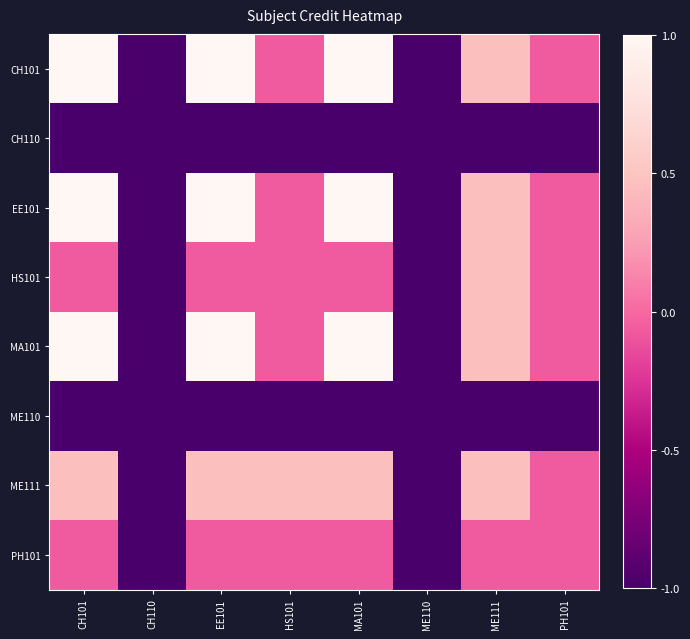

Reading right to left, list all the values displayed in this chart.

CH101: PH101=-0.1	ME111=0.5	ME110=-1.0	MA101=1.0	HS101=-0.1	EE101=1.0	CH110=-1.0	CH101=1.0
CH110: PH101=-1.0	ME111=-1.0	ME110=-1.0	MA101=-1.0	HS101=-1.0	EE101=-1.0	CH110=-1.0	CH101=-1.0
EE101: PH101=-0.1	ME111=0.5	ME110=-1.0	MA101=1.0	HS101=-0.1	EE101=1.0	CH110=-1.0	CH101=1.0
HS101: PH101=-0.1	ME111=0.5	ME110=-1.0	MA101=-0.1	HS101=-0.1	EE101=-0.1	CH110=-1.0	CH101=-0.1
MA101: PH101=-0.1	ME111=0.5	ME110=-1.0	MA101=1.0	HS101=-0.1	EE101=1.0	CH110=-1.0	CH101=1.0
ME110: PH101=-1.0	ME111=-1.0	ME110=-1.0	MA101=-1.0	HS101=-1.0	EE101=-1.0	CH110=-1.0	CH101=-1.0
ME111: PH101=-0.1	ME111=0.5	ME110=-1.0	MA101=0.5	HS101=0.5	EE101=0.5	CH110=-1.0	CH101=0.5
PH101: PH101=-0.1	ME111=-0.1	ME110=-1.0	MA101=-0.1	HS101=-0.1	EE101=-0.1	CH110=-1.0	CH101=-0.1